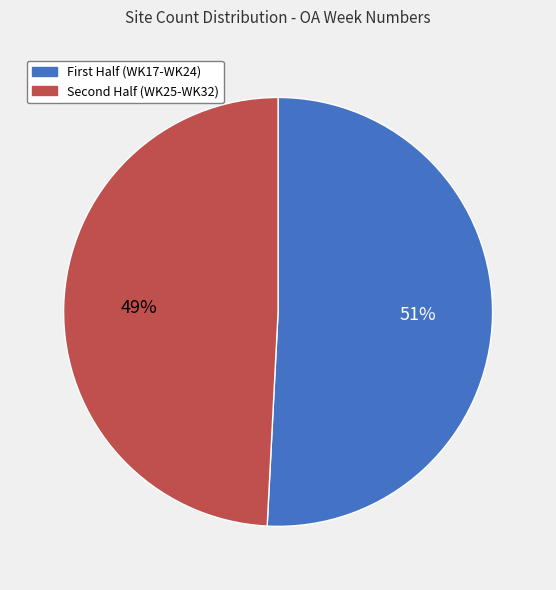

Rank the categories by value from highest to lowest.

First Half (WK17-WK24), Second Half (WK25-WK32)